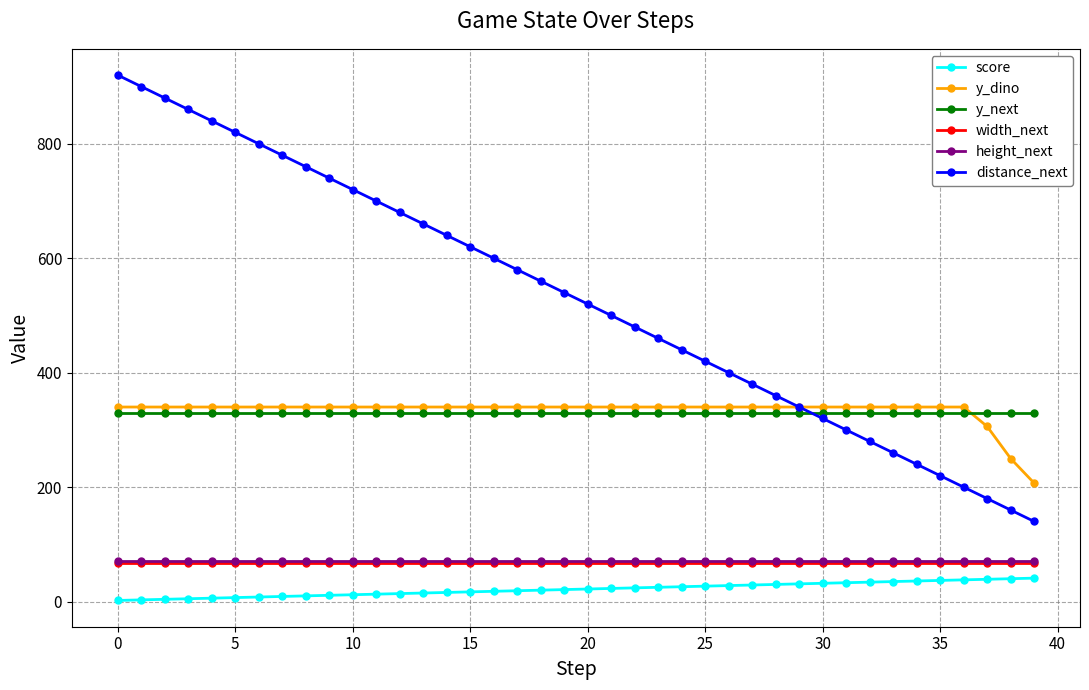

What is the greatest value displayed?

920